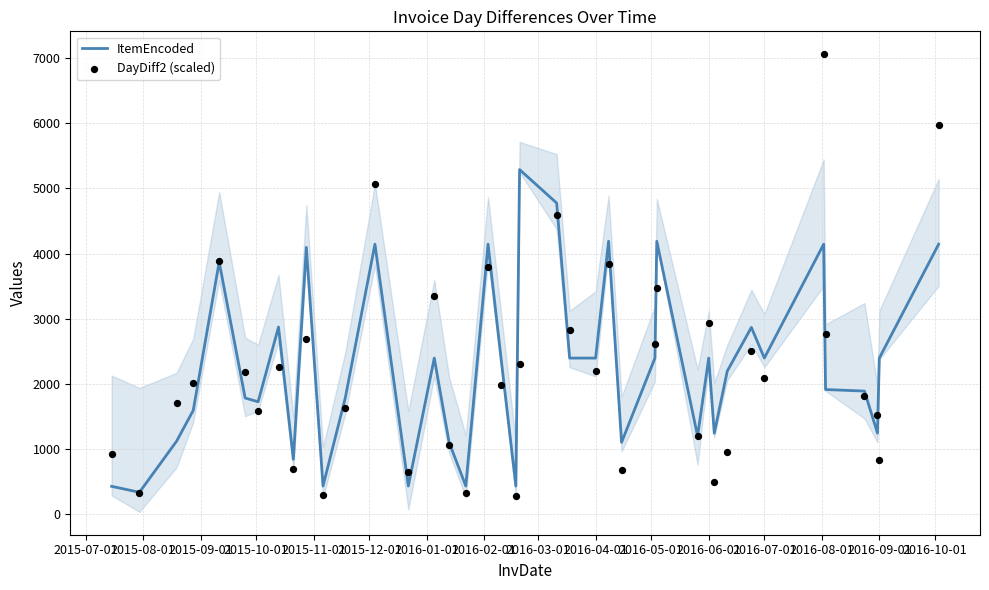

What are all the series names shown in the legend?

ItemEncoded, DayDiff2 (scaled)